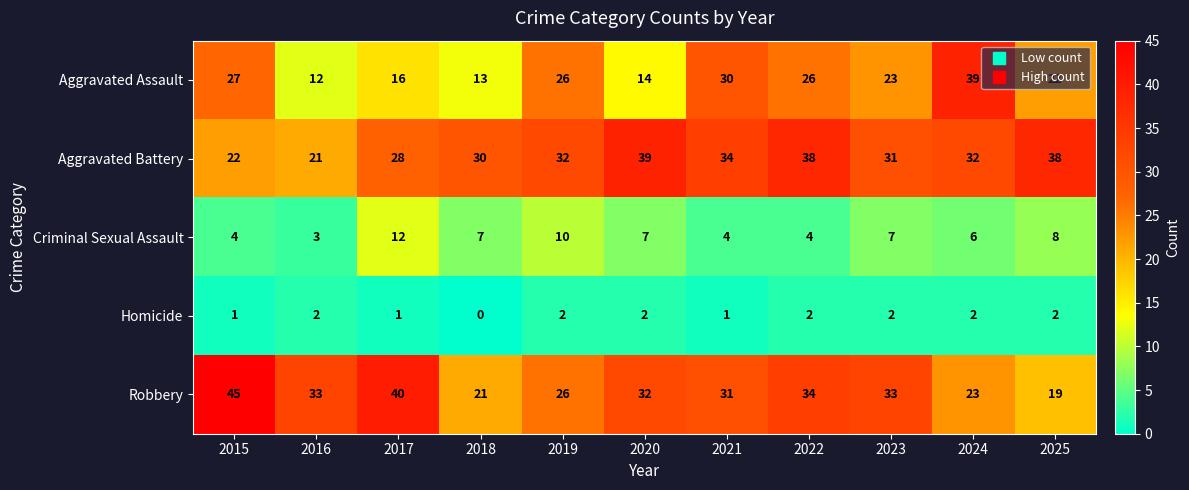

The value of Robbery at 2017 is 9. True or false?

False